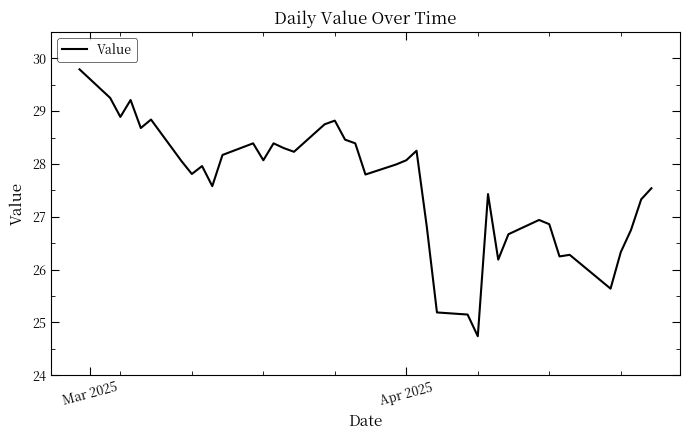

What is the minimum value shown in the chart?

24.7